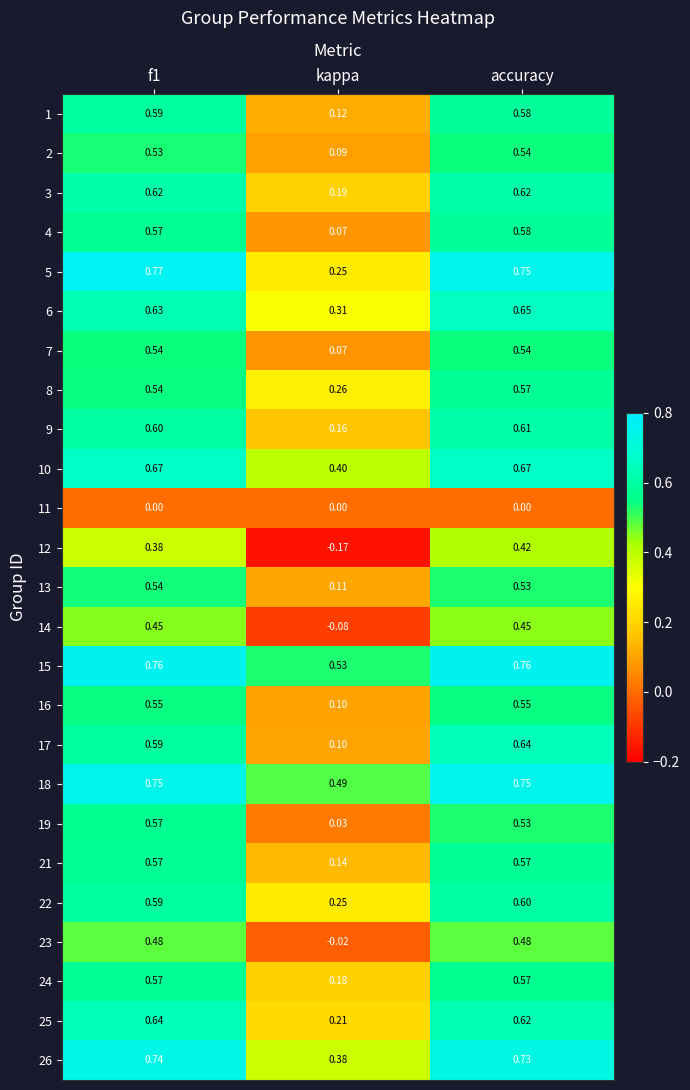

Which label corresponds to the smallest value in the chart?

kappa